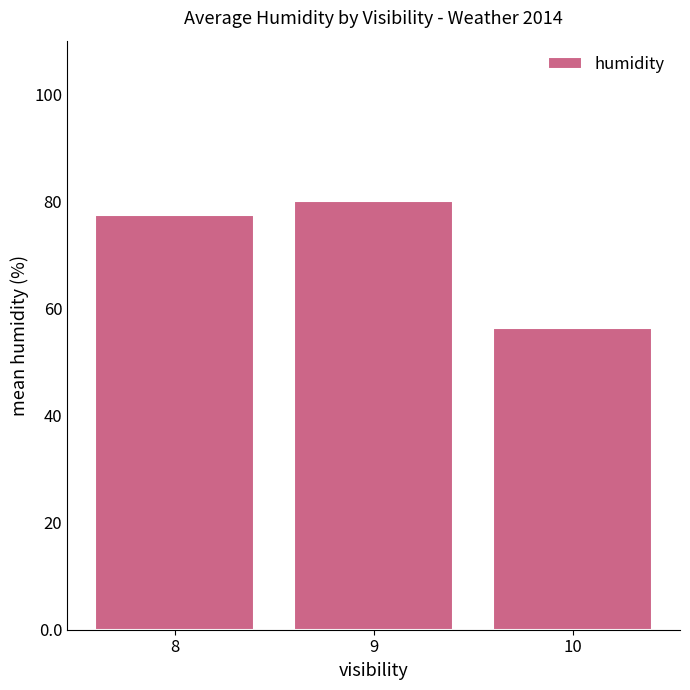

What is the value of the 3rd bar from the left?

56.3